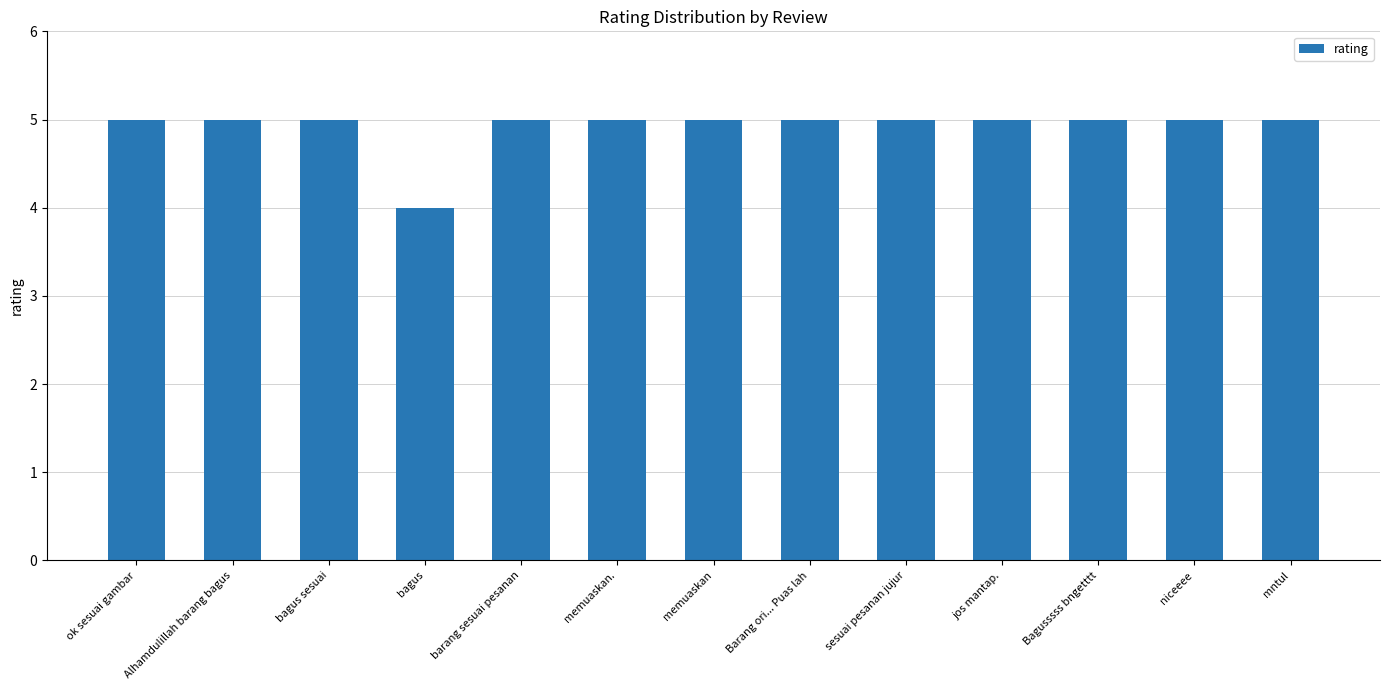

Reading left to right, what are all the values shown in this chart?

5	5	5	4	5	5	5	5	5	5	5	5	5